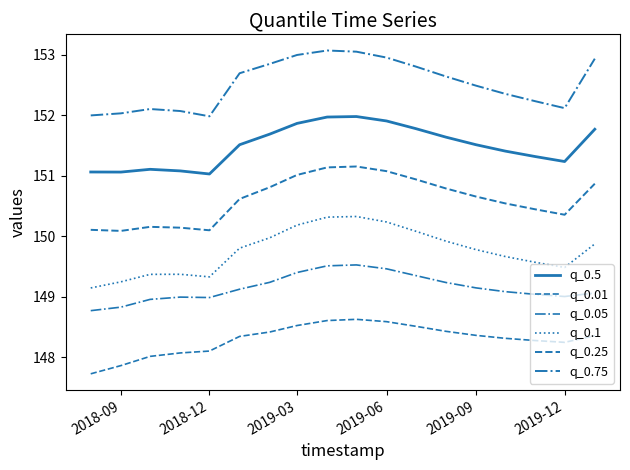

Does the chart display data point markers on the line(s)?

No